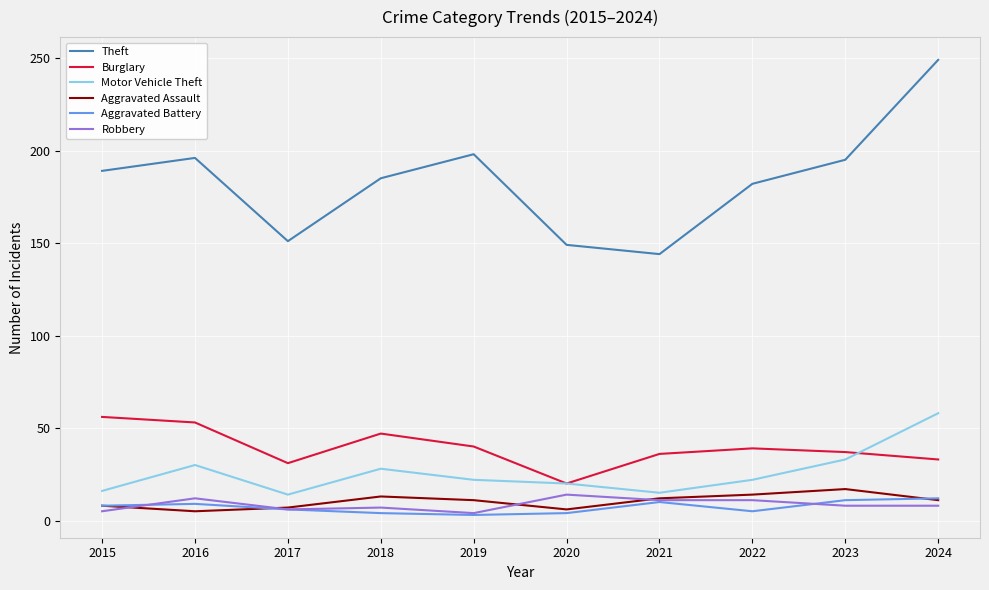

Read the Aggravated Battery value at 2018.

4